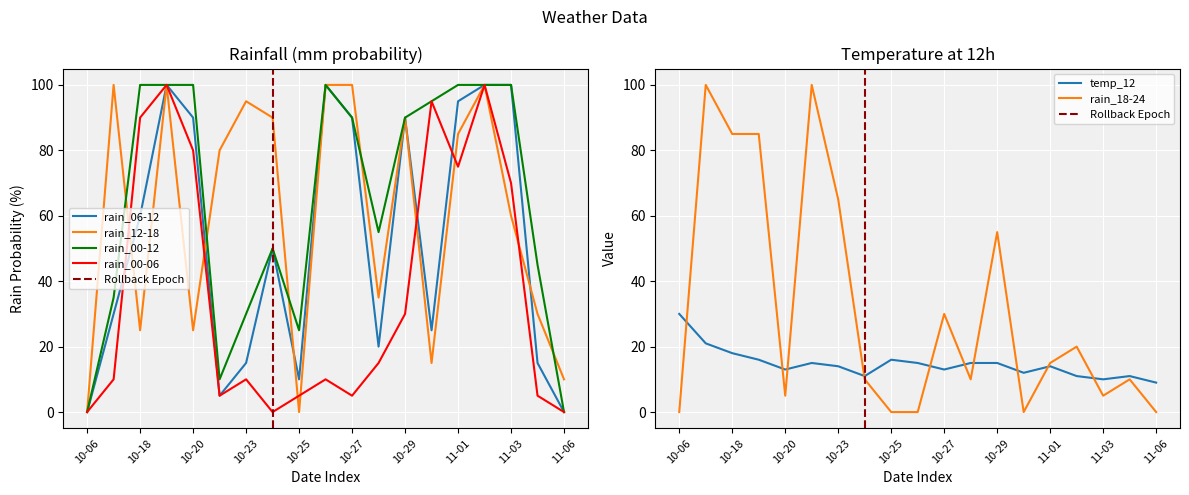

What is the total value across all series at 10-19?

501